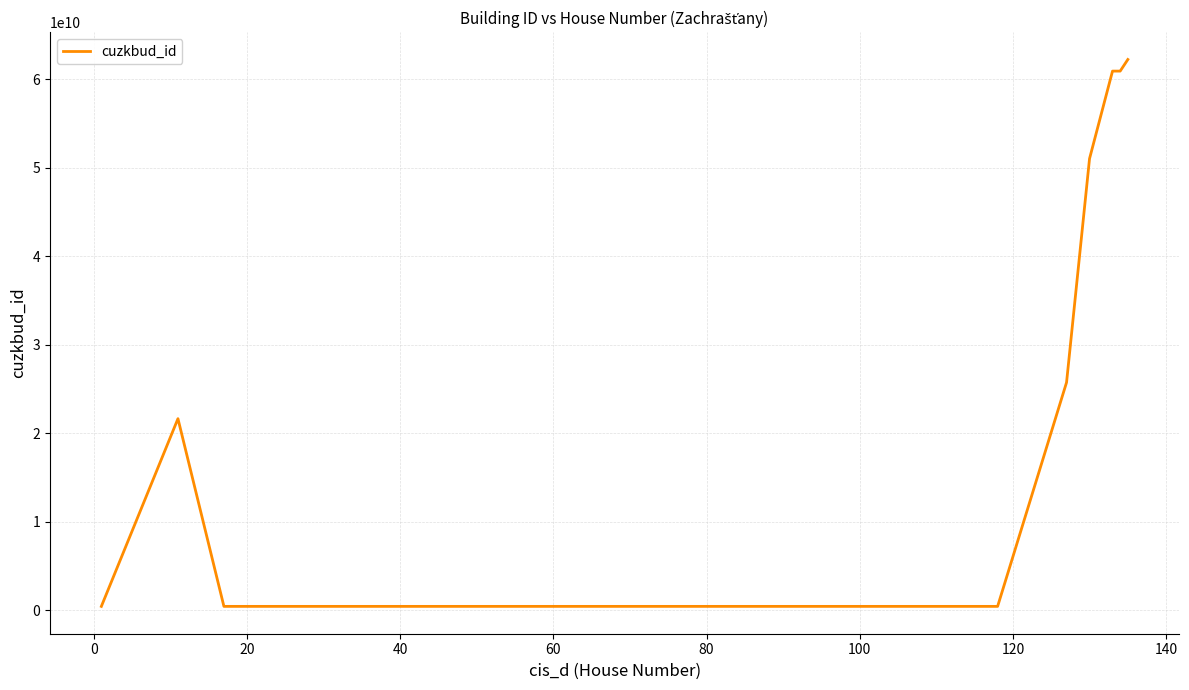

What is the difference between the maximum and minimum values?

61814017408